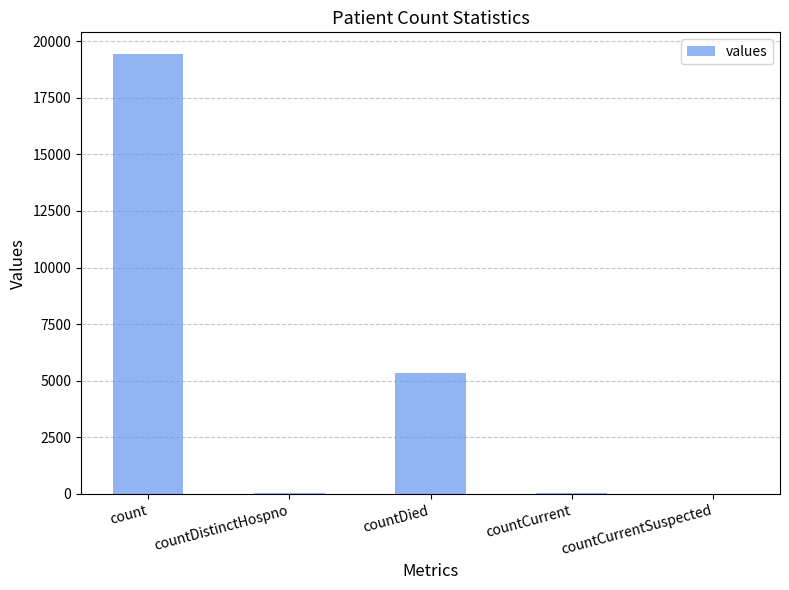

What is the sum of all values?

24875